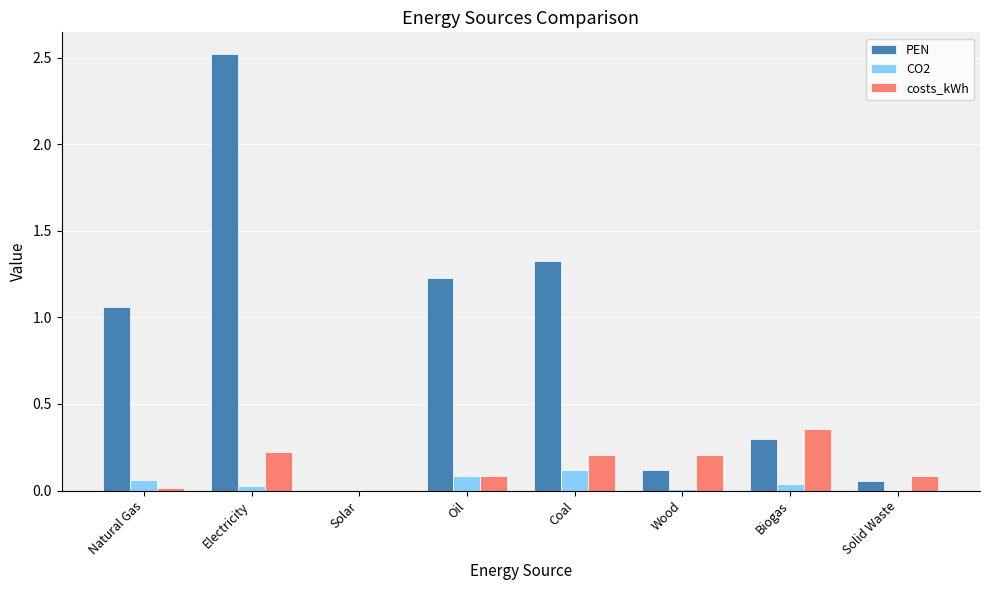

How many groups of bars are there?

8